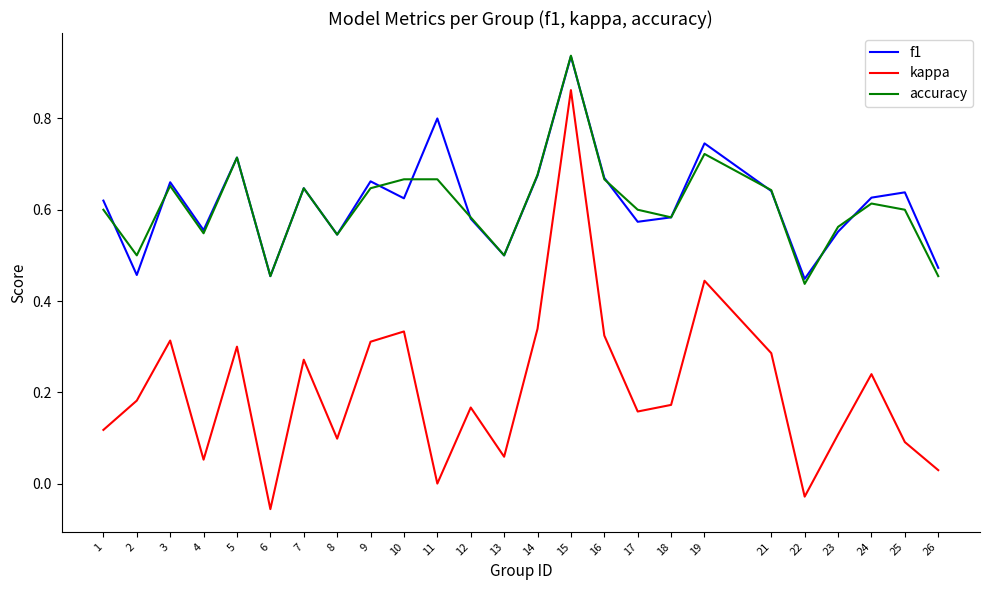

At which category is the sum across all series the highest?

15